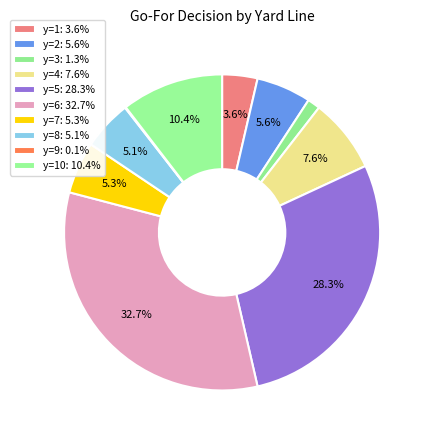

To the nearest percent, what is the difference between the largest and smallest slice percentages?

33%